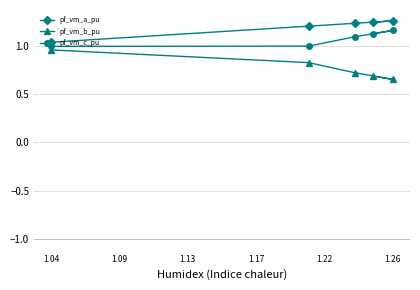

What is the sum of the pf_vm_b_pu values at 1.26 and 1.04?

1.6